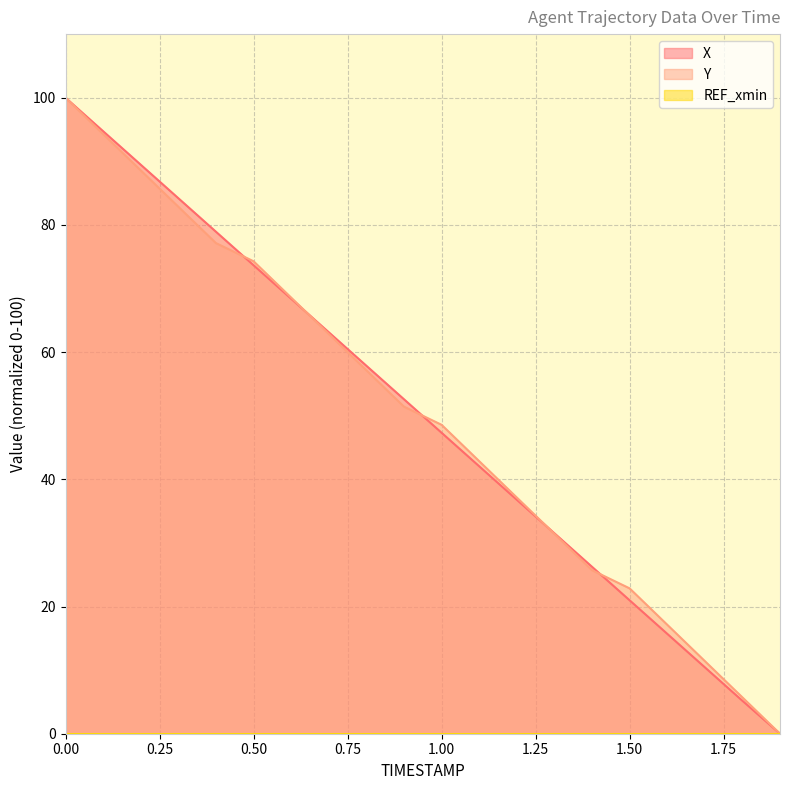

Is the value of Y at 1.2 greater than the value of X at 0.7?

No